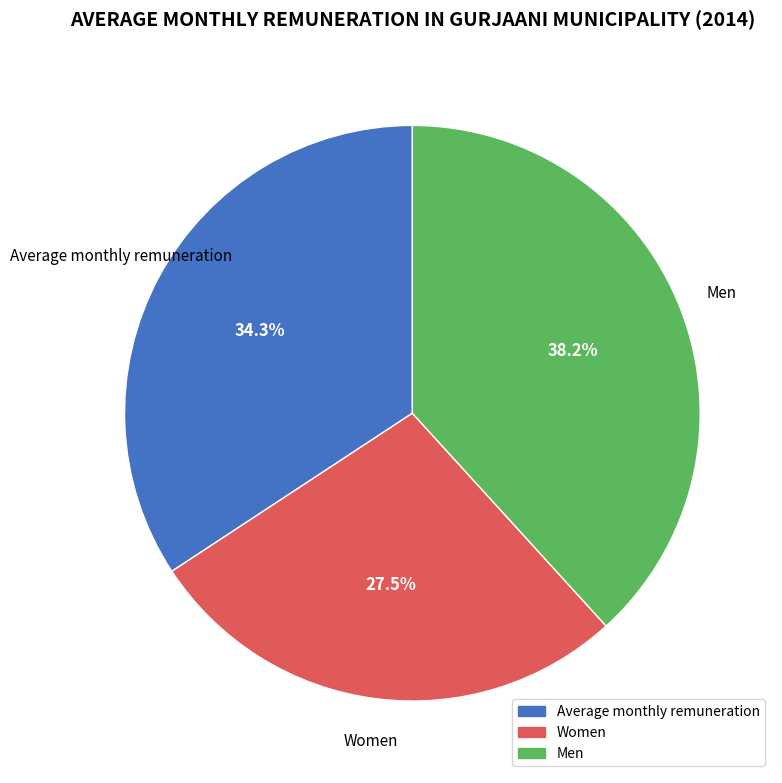

Count the number of slices in the pie.

3